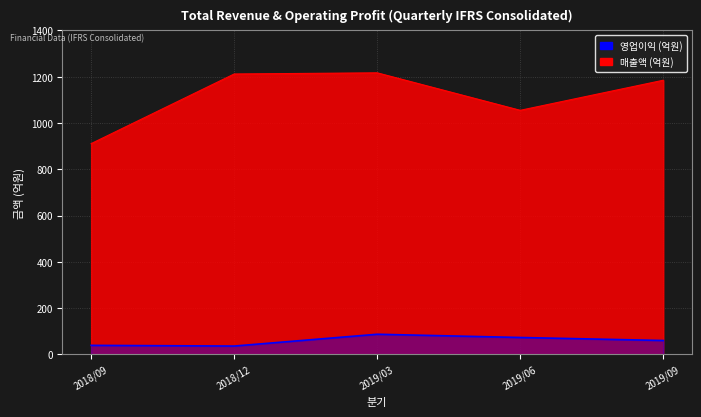

What is the maximum value shown in the chart?

1217